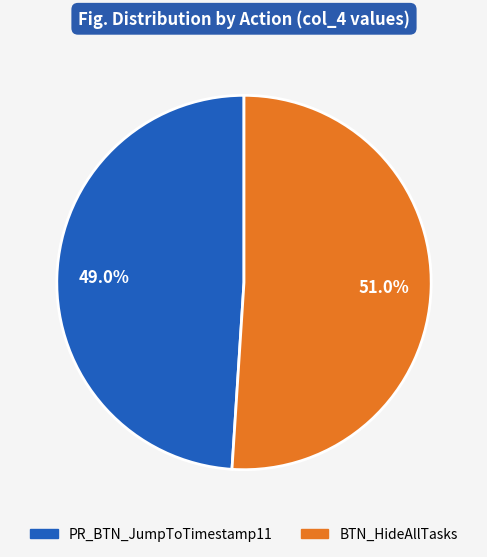

Which category has the smallest portion of the pie?

PR_BTN_JumpToTimestamp11